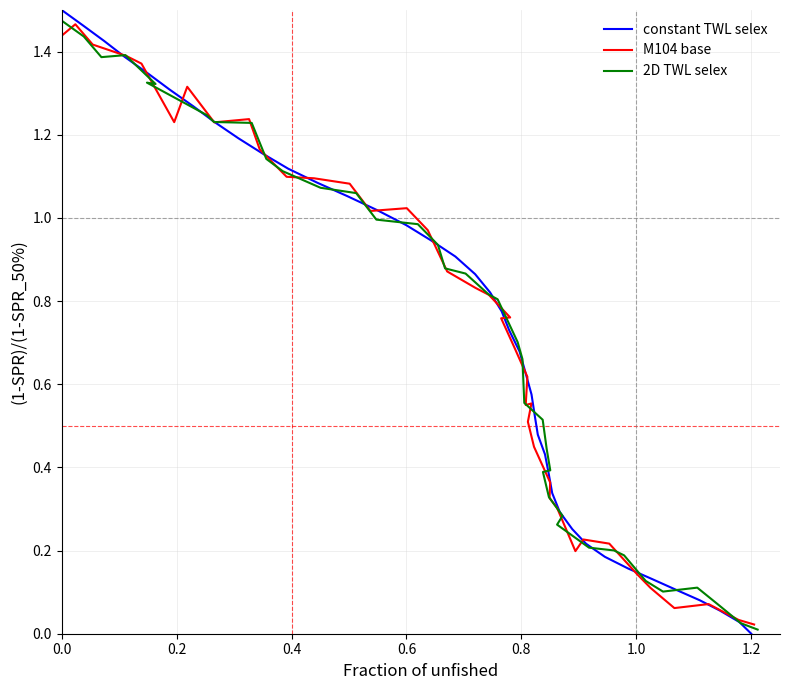

What is the label of the 39th point from the right?

0.2